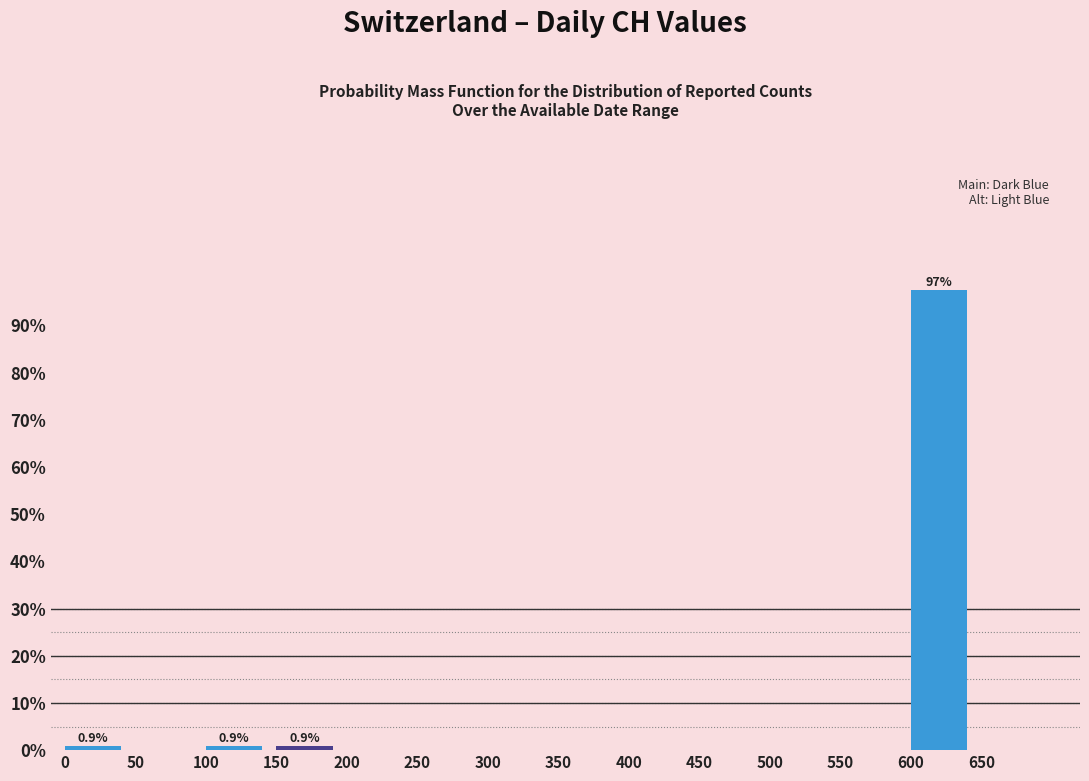

Which range on the x-axis has the tallest bar?

600 to 650